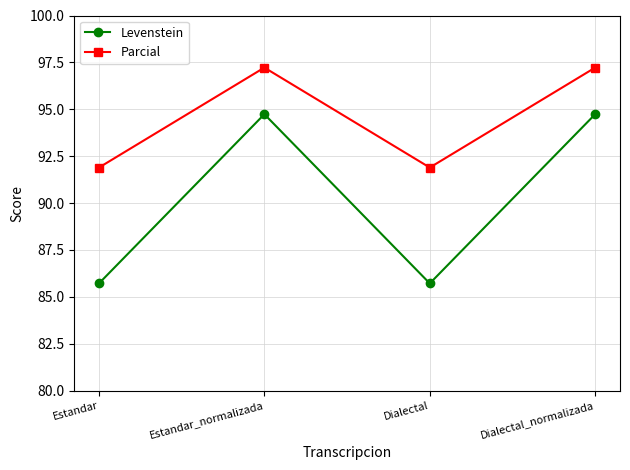

True or false: Parcial and Levenstein cross at least once.

False